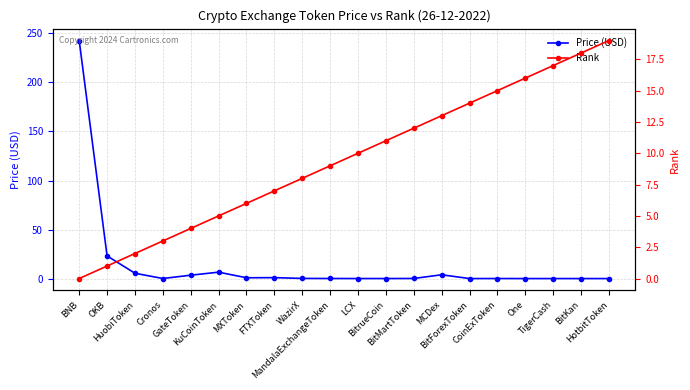

At which category is the sum across all series the highest?

BNB